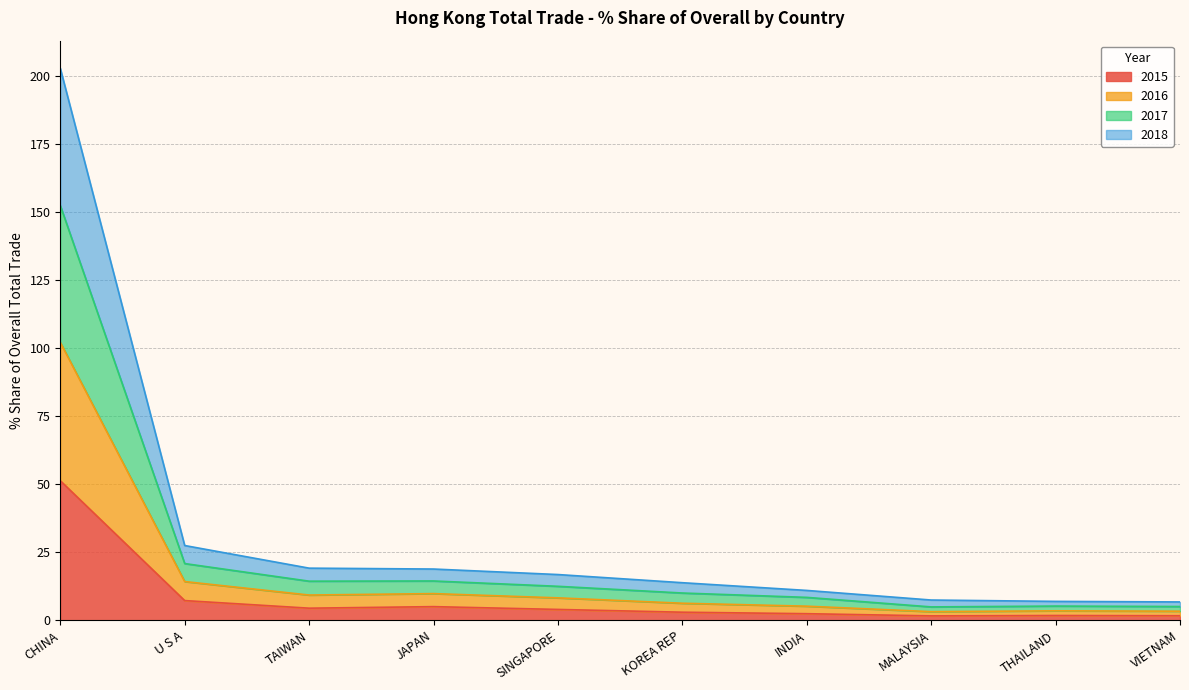

How many values in the 2015 series are below 3?

5